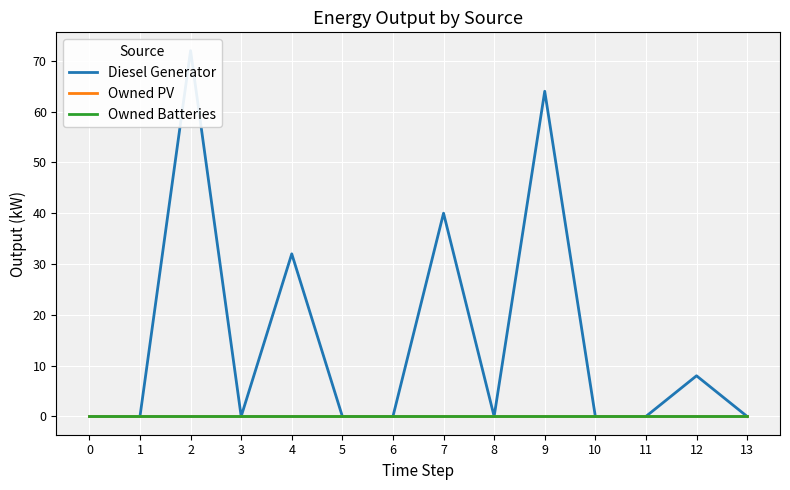

List the labels in order of Diesel Generator value, largest first.

2, 9, 7, 4, 12, 6, 11, 0, 1, 3, 5, 8, 10, 13